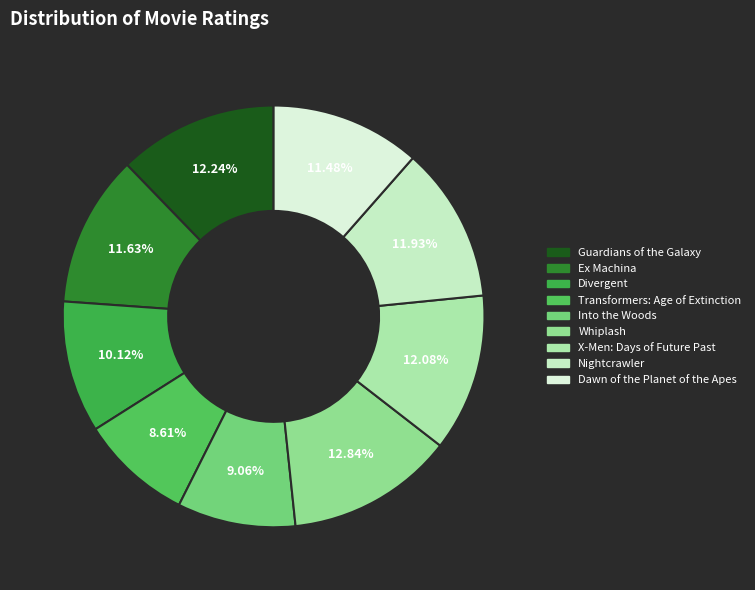

How many segments does this pie chart have?

9